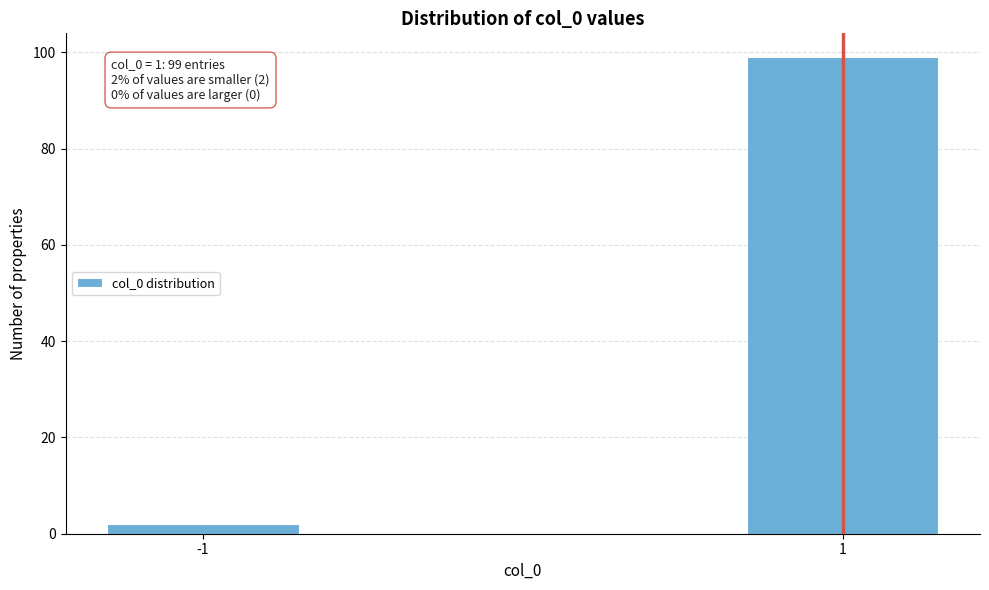

Reading left to right, list all the values displayed in this chart.

2	99